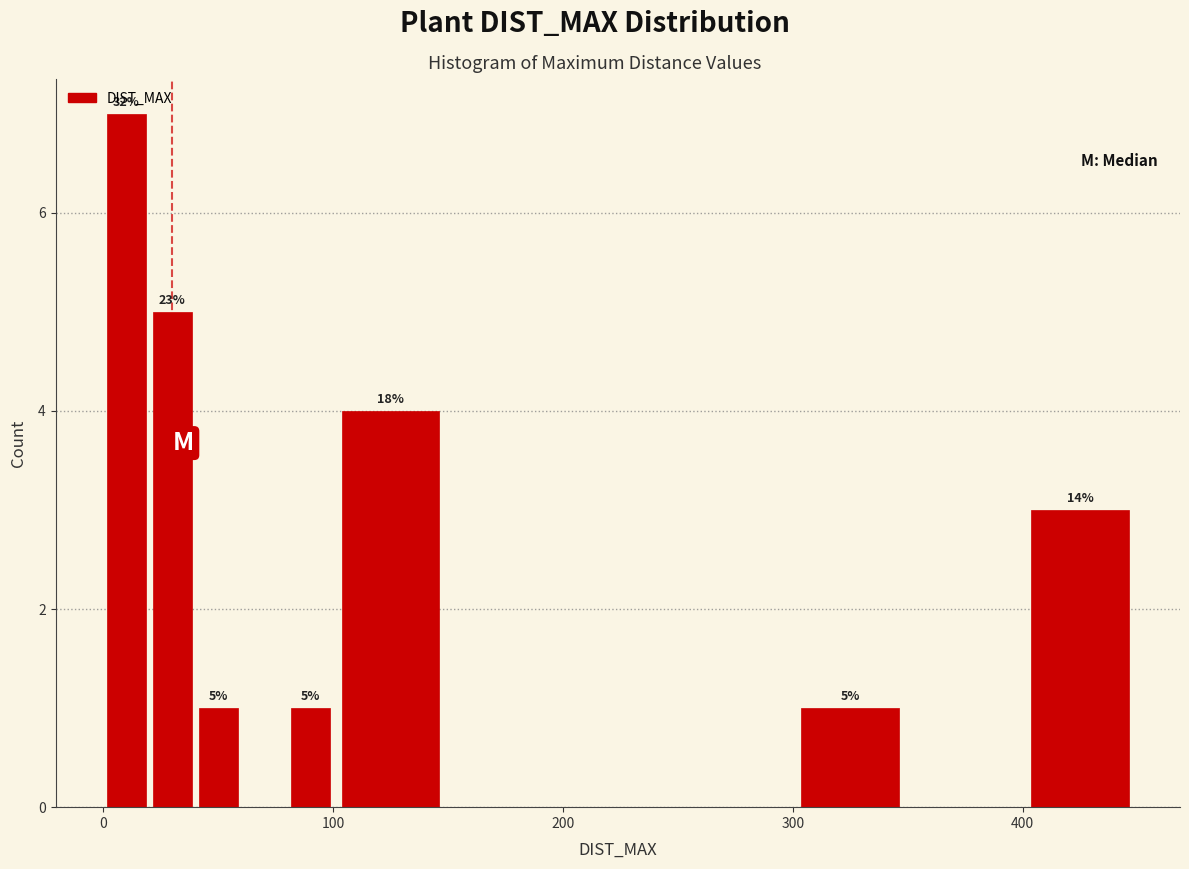

Read against the x-axis, roughly where is the centre of the tallest bar?

10